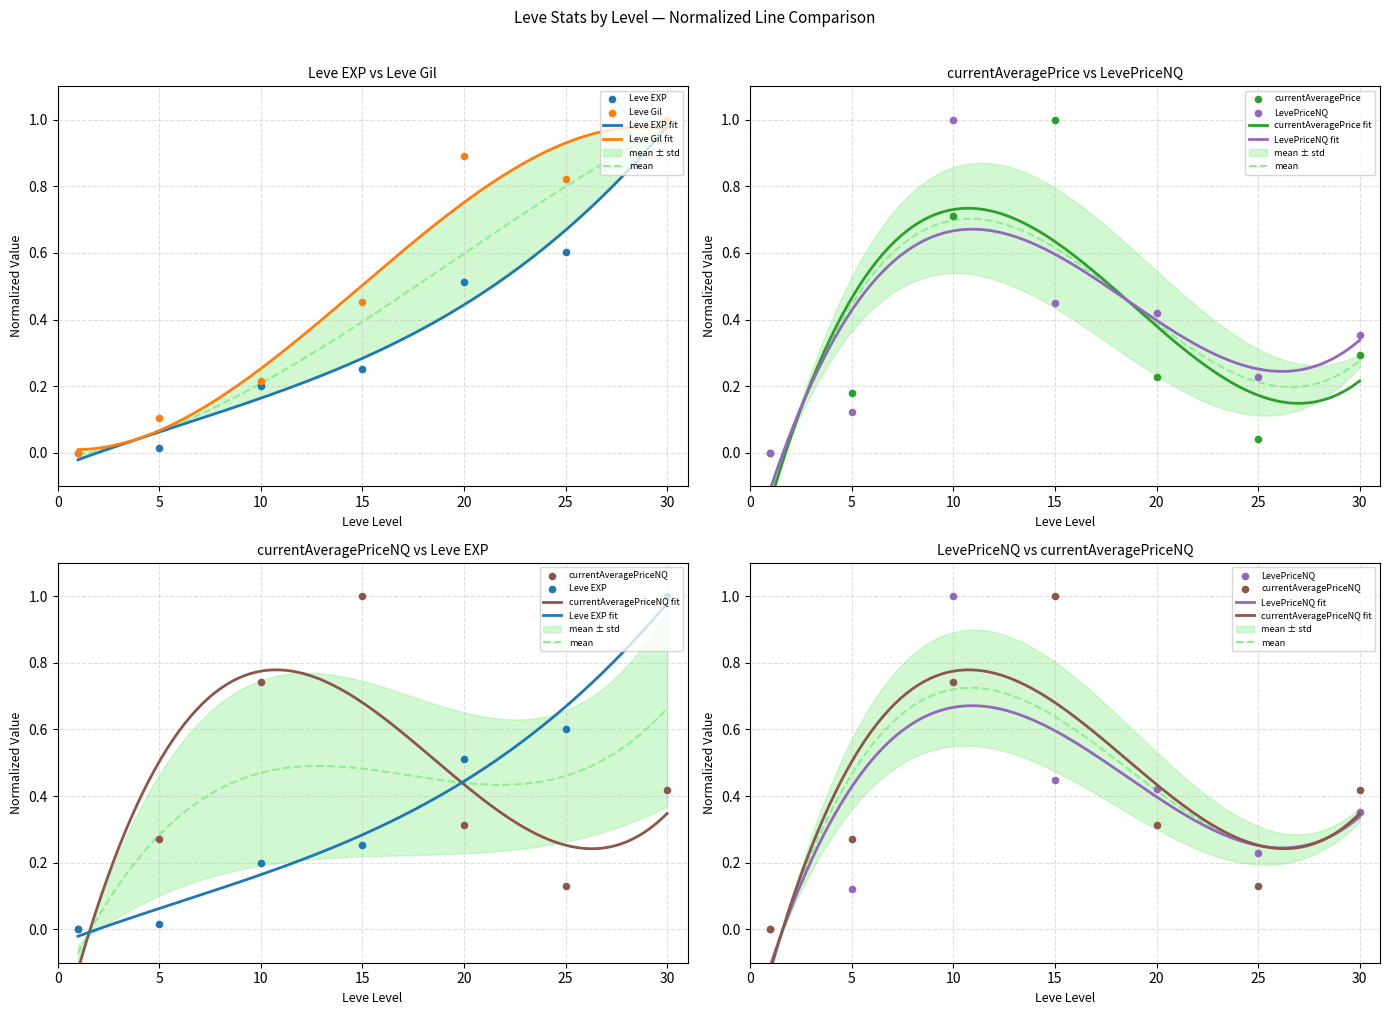

At which category is the sum across all series the highest?

15